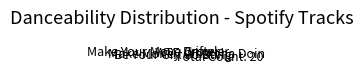

How many slices are in this pie chart?

8